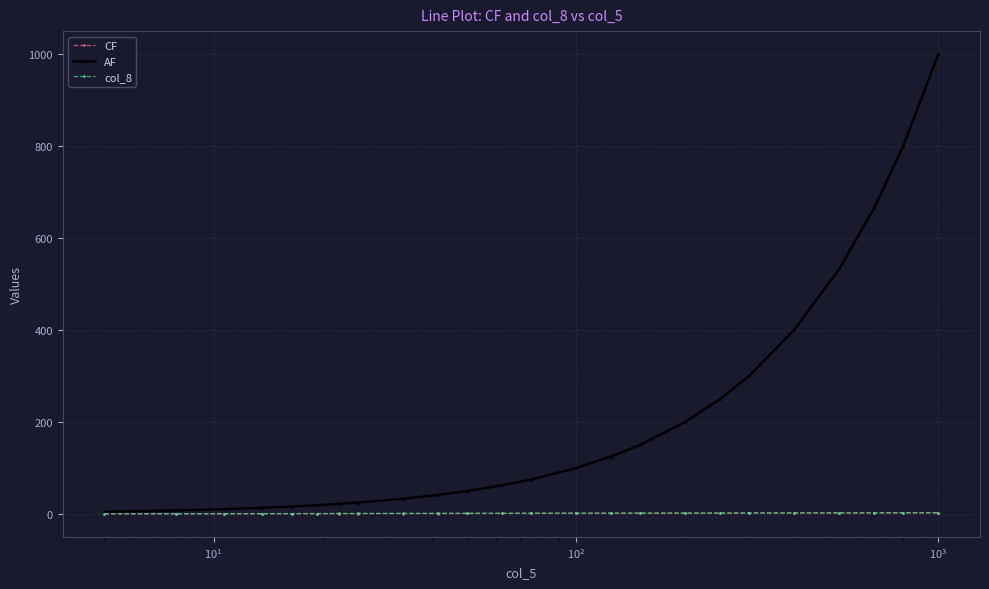

Does the chart display data point markers on the line(s)?

Yes